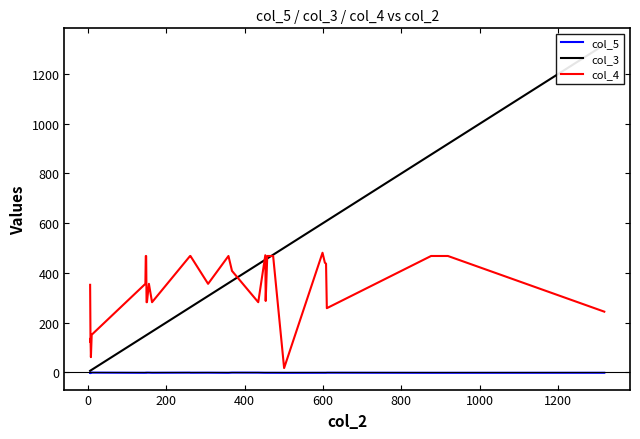

True or false: col_4 and col_5 intersect in this chart.

False